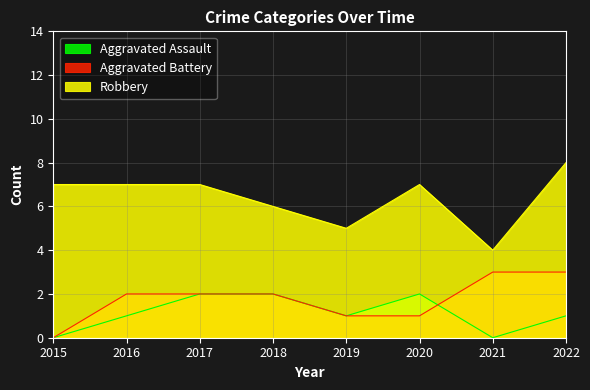

At which label is Aggravated Assault closest to 1?

2016